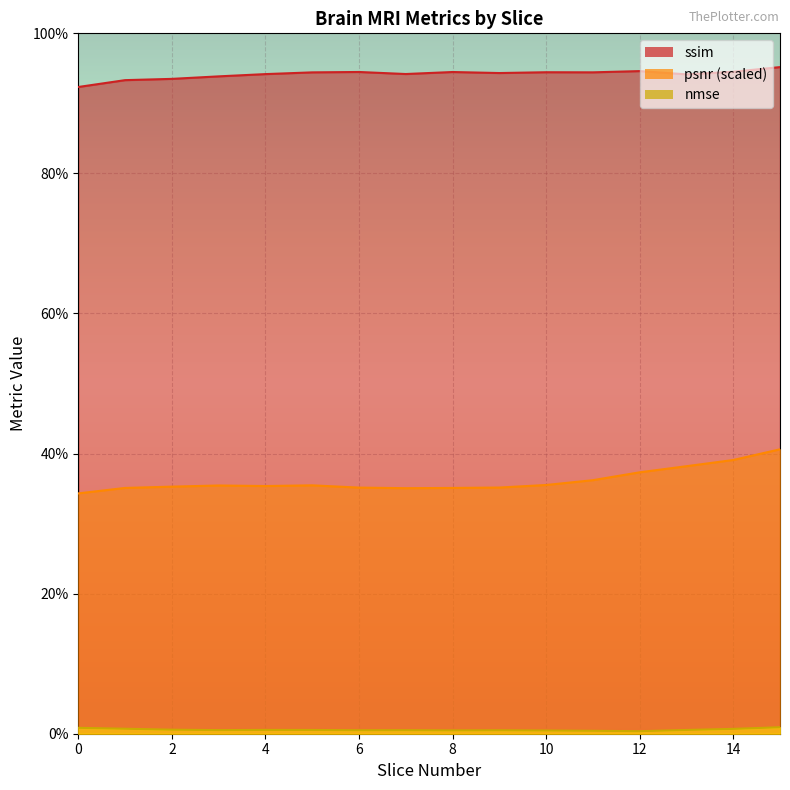

Rank the series at 6 from highest to lowest value.

ssim, psnr_norm, nmse